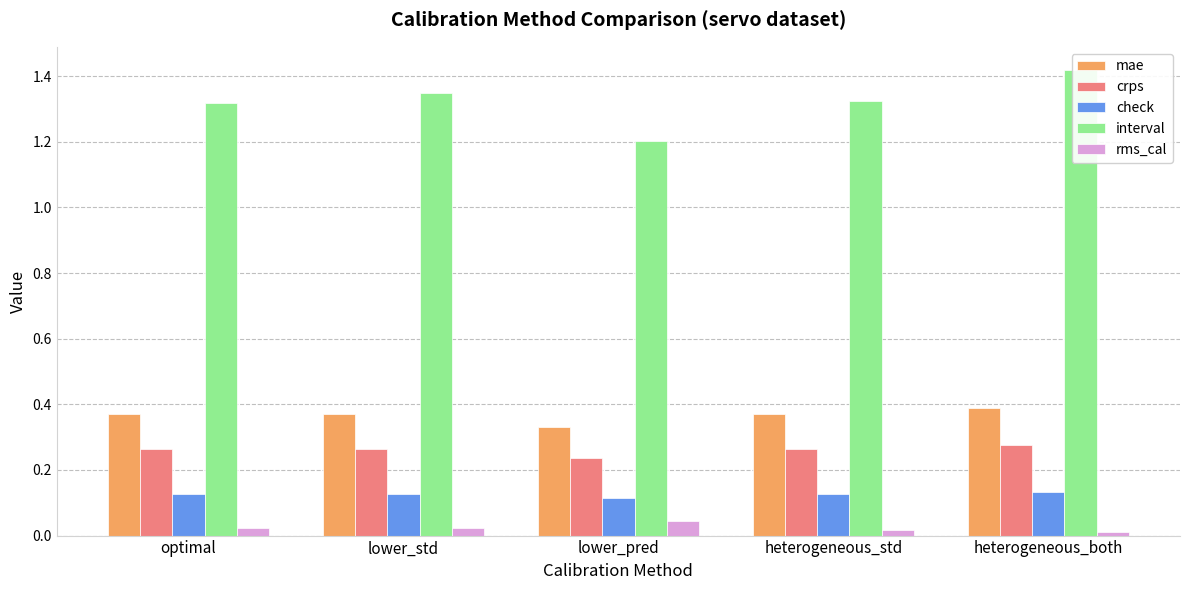

Rank the categories by mae value from lowest to highest.

lower_pred, optimal, lower_std, heterogeneous_std, heterogeneous_both